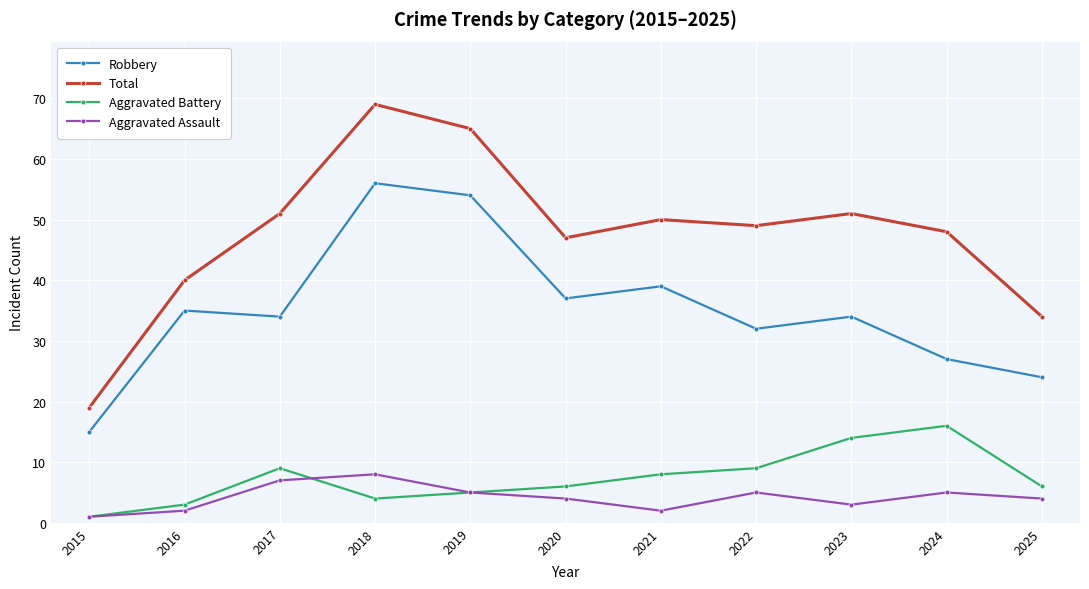

Reading left to right, list all the values displayed in this chart.

Robbery: 2015=15	2016=35	2017=34	2018=56	2019=54	2020=37	2021=39	2022=32	2023=34	2024=27	2025=24
Total: 2015=19	2016=40	2017=51	2018=69	2019=65	2020=47	2021=50	2022=49	2023=51	2024=48	2025=34
Aggravated Battery: 2015=1	2016=3	2017=9	2018=4	2019=5	2020=6	2021=8	2022=9	2023=14	2024=16	2025=6
Aggravated Assault: 2015=1	2016=2	2017=7	2018=8	2019=5	2020=4	2021=2	2022=5	2023=3	2024=5	2025=4